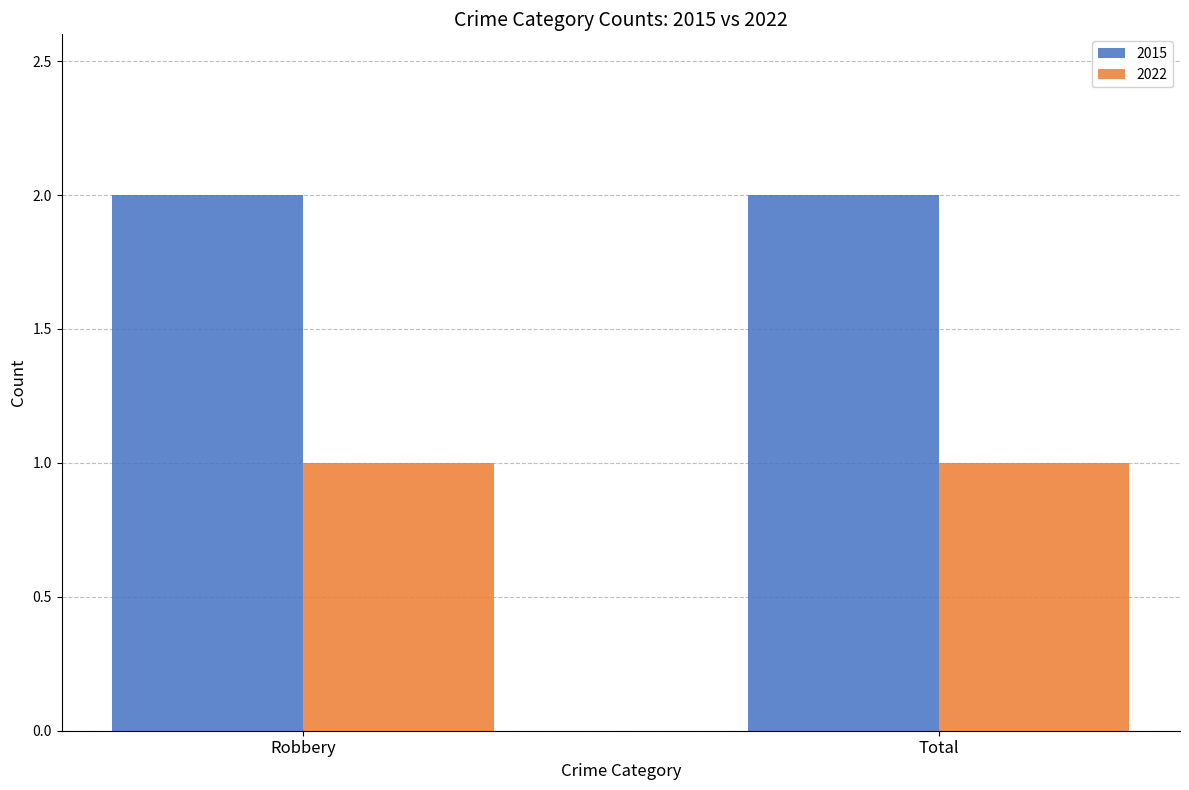

What is the label of the 2nd bar from the right?

Robbery